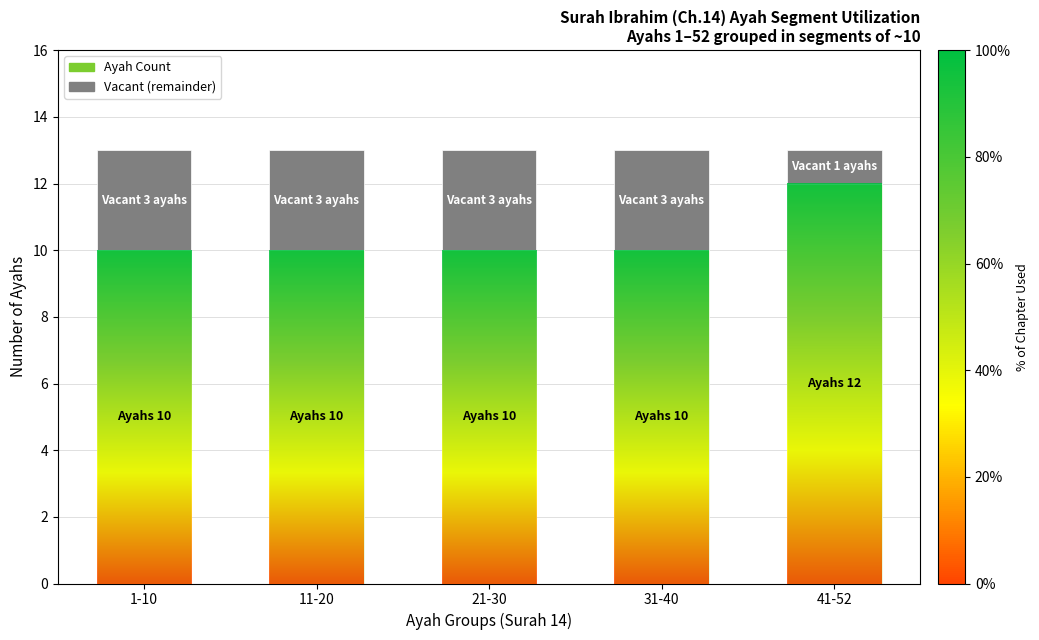

What is the total value across all series at 41-52?

13